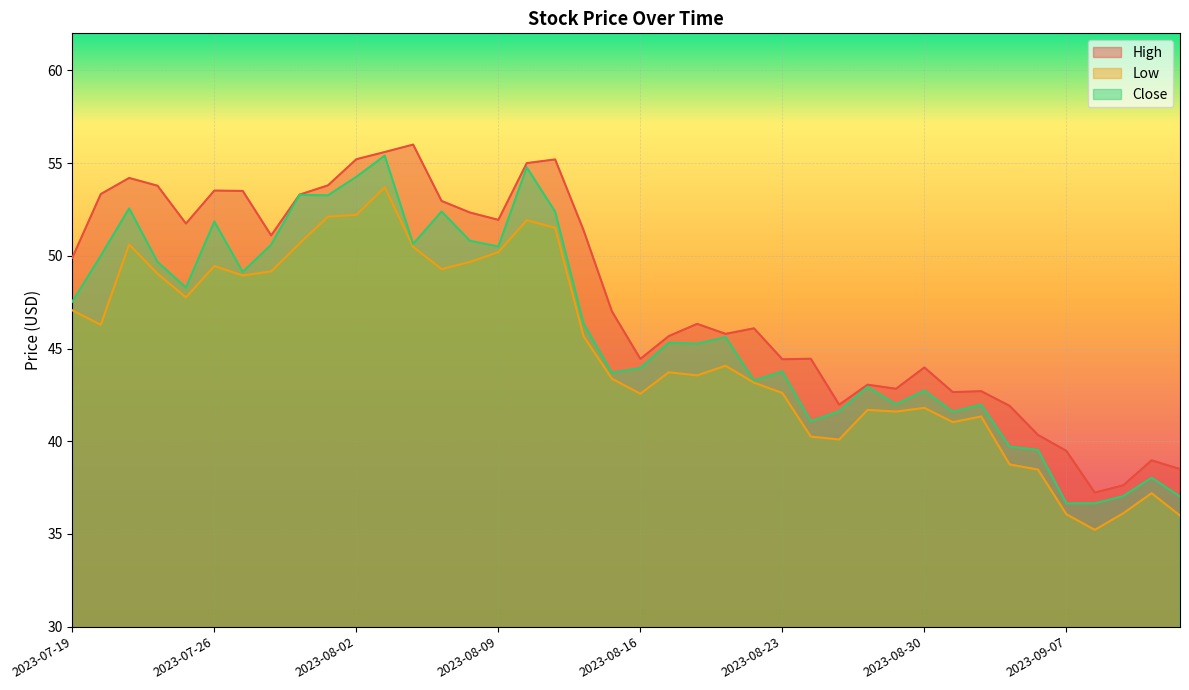

What is the sum of all Low values?

1794.3